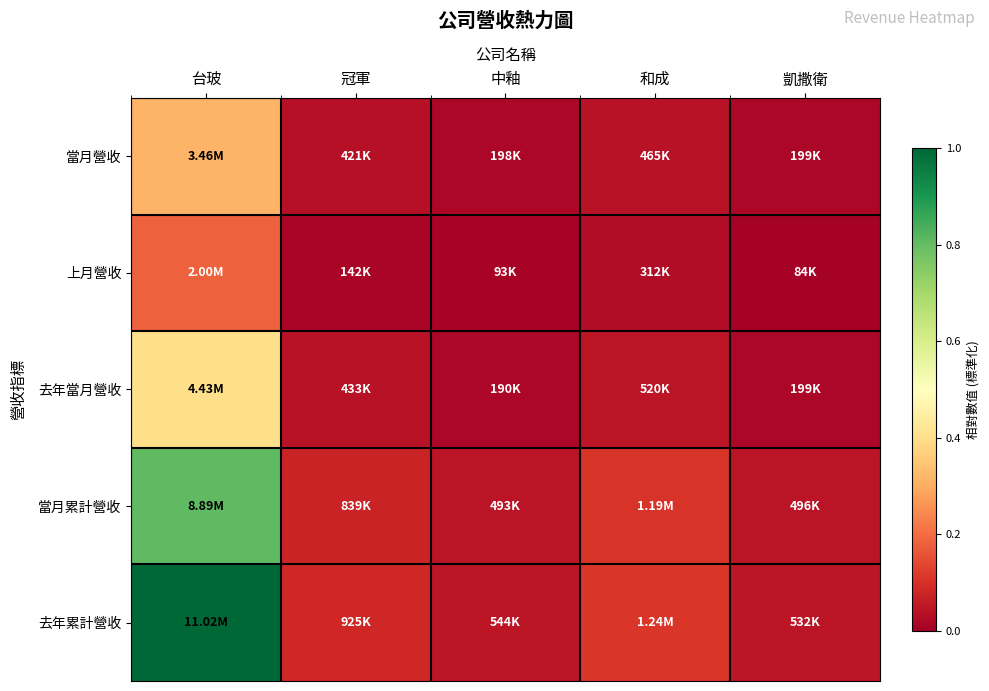

Which series changed the most between 台玻 and 冠軍?

去年累計營收